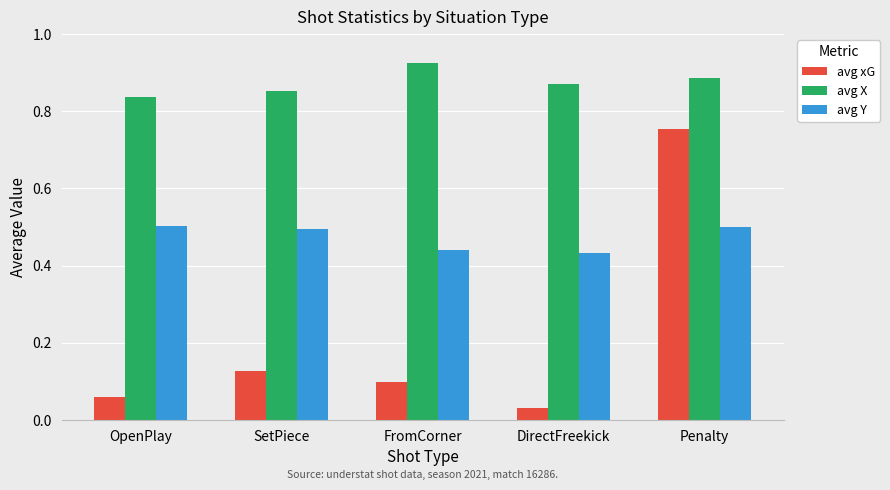

What is the sum of the avg X values at Penalty and FromCorner?

1.8